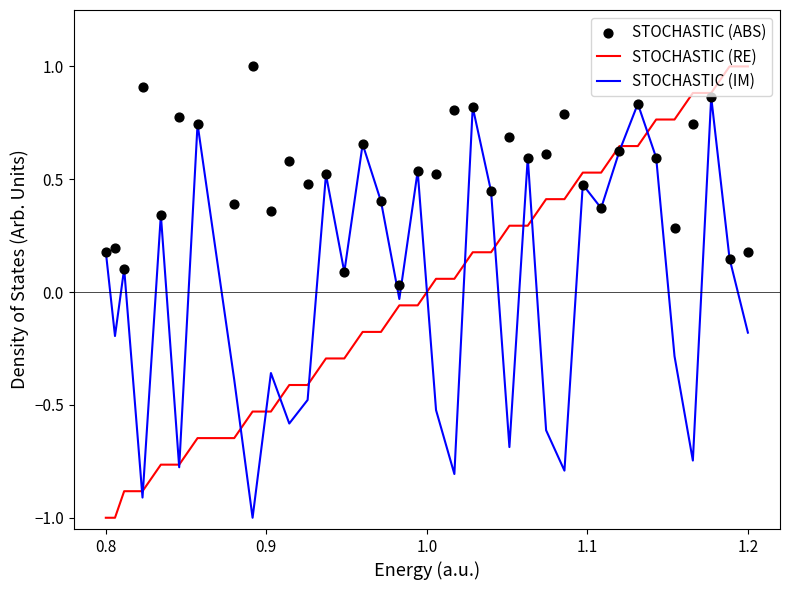

Which series has the widest spread of Y values?

STOCHASTIC (RE)